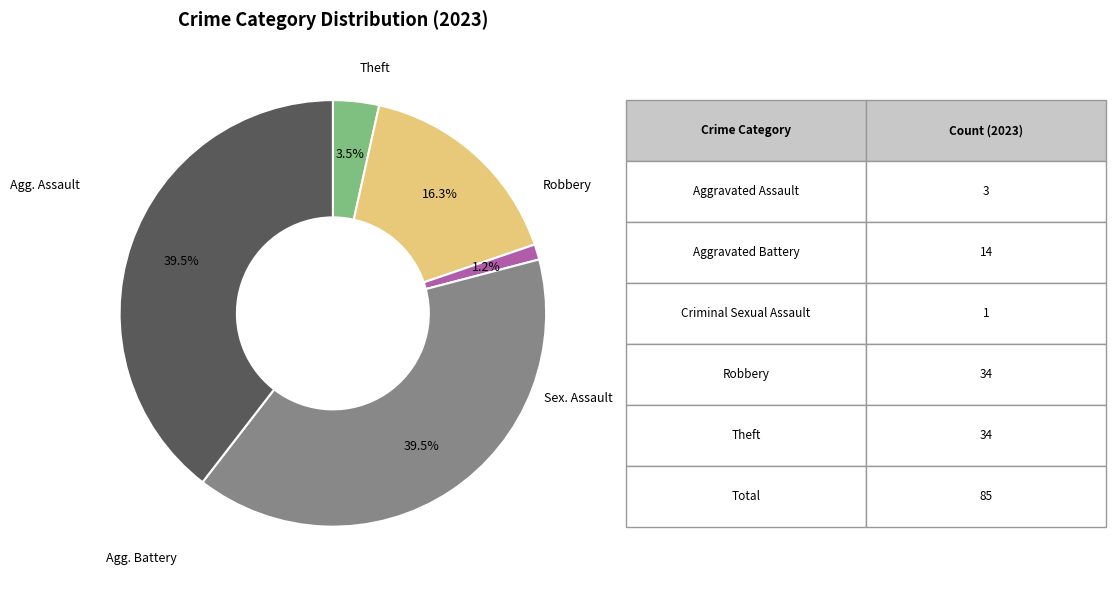

Is there a majority slice in this chart?

No